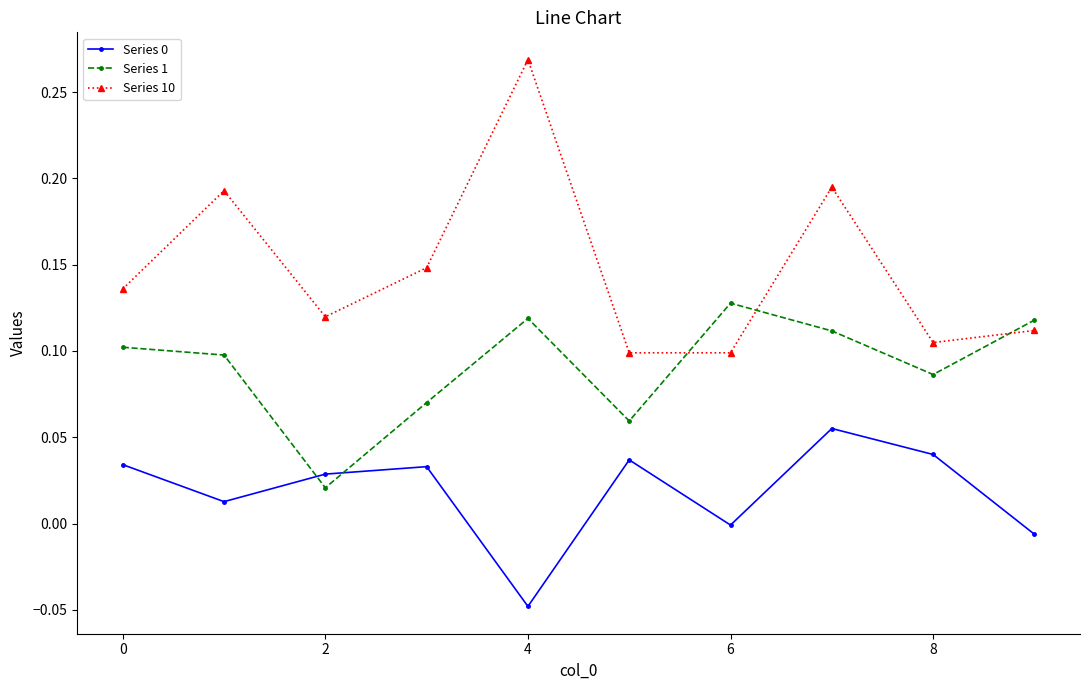

Which series has the largest total across all categories?

Series 10